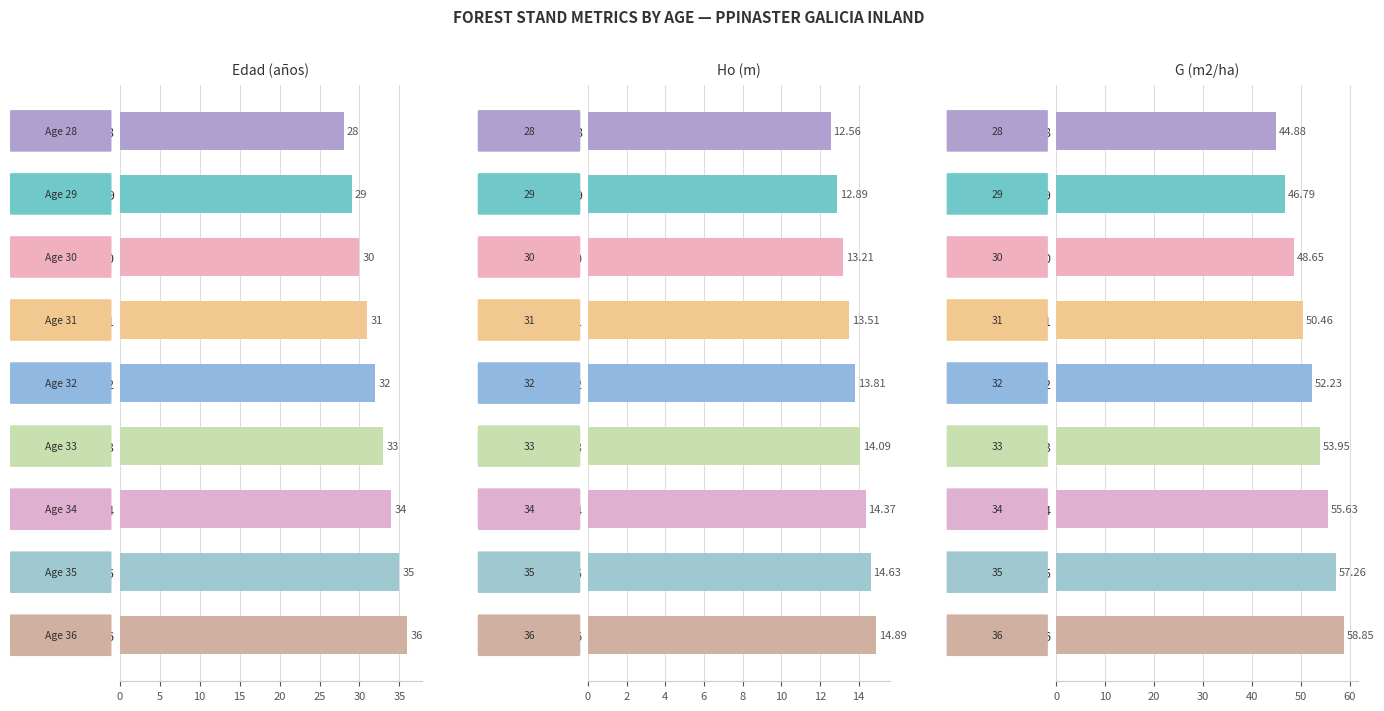

How many bars are there in total?

27